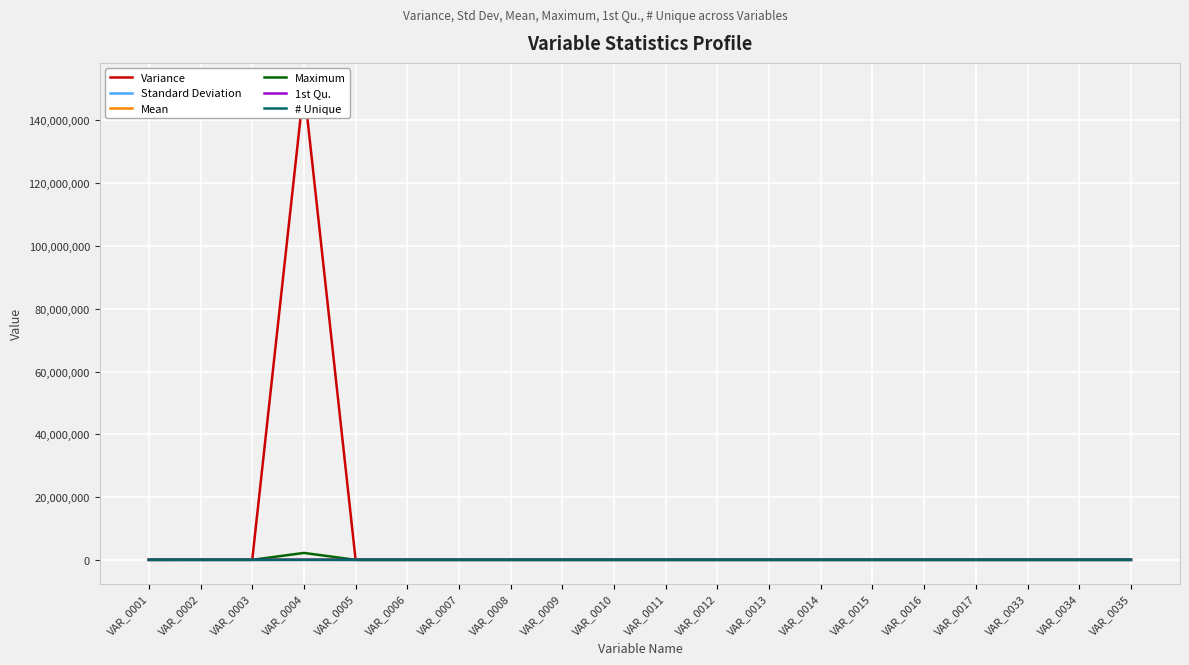

At which category is the sum across all series the highest?

VAR_0004